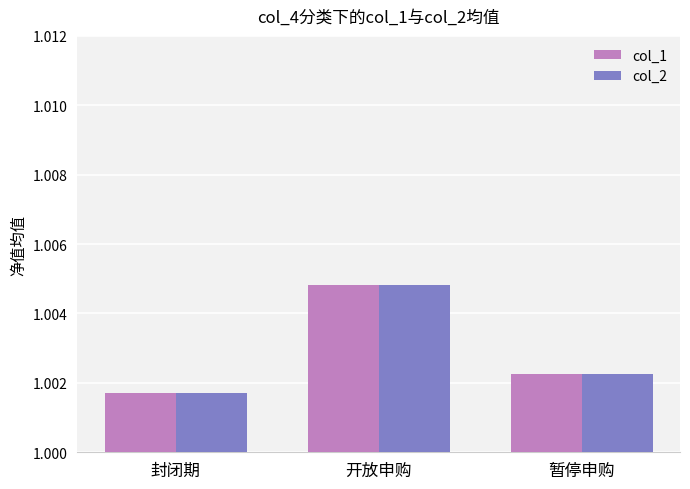

List the labels in order of col_1 value, smallest first.

封闭期, 暂停申购, 开放申购